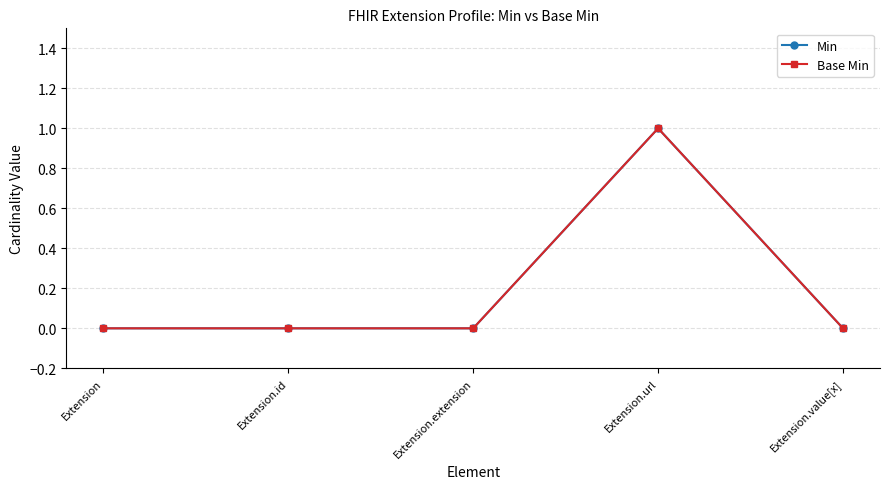

At which category is the sum across all series the highest?

Extension.url